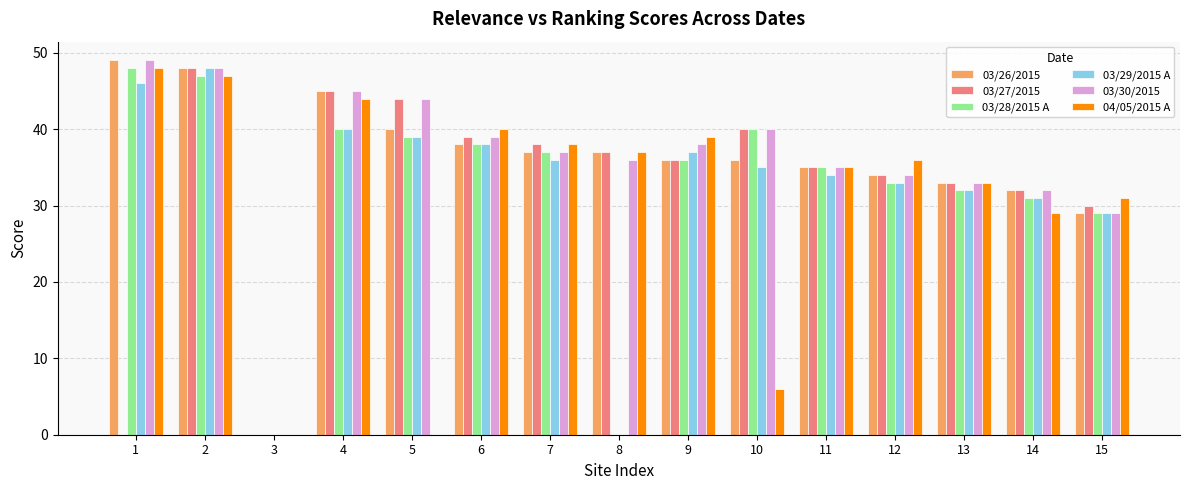

Reading left to right, what are all the values shown in this chart?

03/26/2015: 49	48	0	45	40	38	37	37	36	36	35	34	33	32	29
03/27/2015: 0	48	0	45	44	39	38	37	36	40	35	34	33	32	30
03/28/2015 A: 48	47	0	40	39	38	37	0	36	40	35	33	32	31	29
03/29/2015 A: 46	48	0	40	39	38	36	0	37	35	34	33	32	31	29
03/30/2015: 49	48	0	45	44	39	37	36	38	40	35	34	33	32	29
04/05/2015 A: 48	47	0	44	0	40	38	37	39	6	35	36	33	29	31